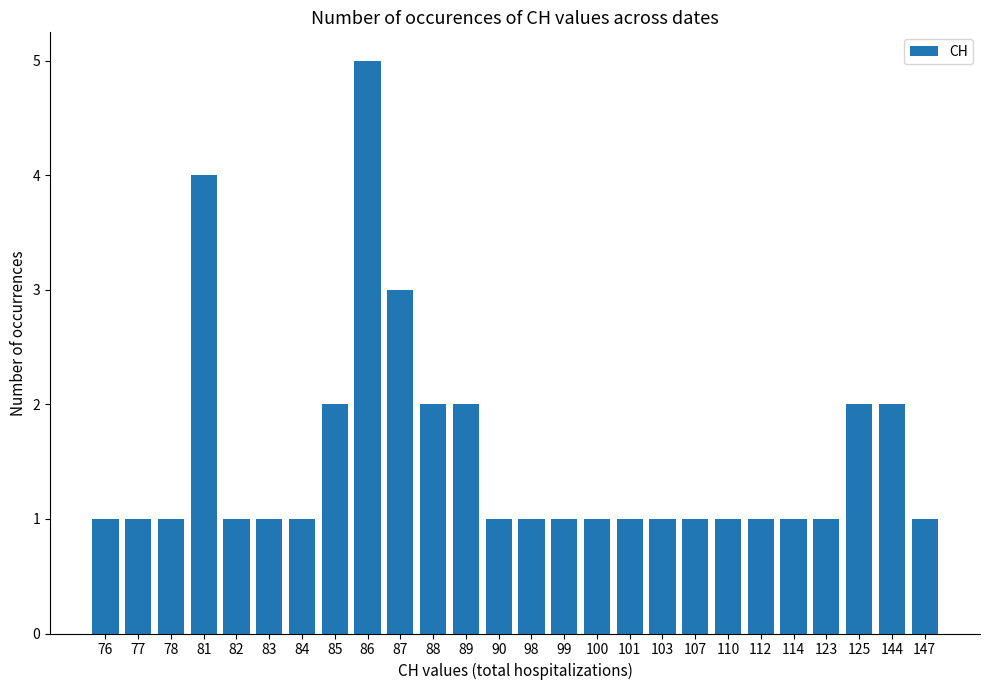

At which label is the value closest to 3?

87